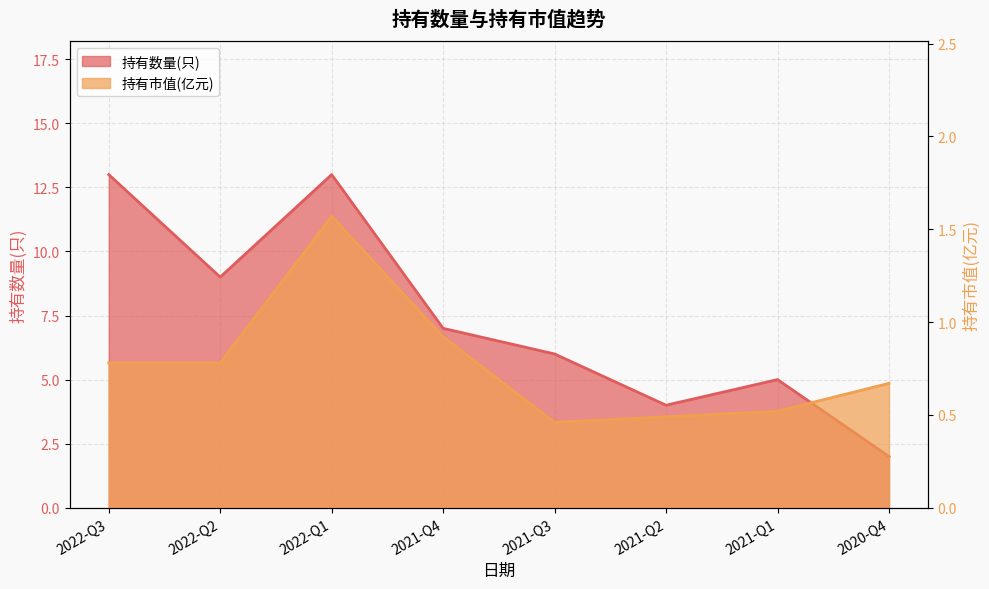

Which series changed the most between 2021-Q4 and 2021-Q3?

持有数量(只)